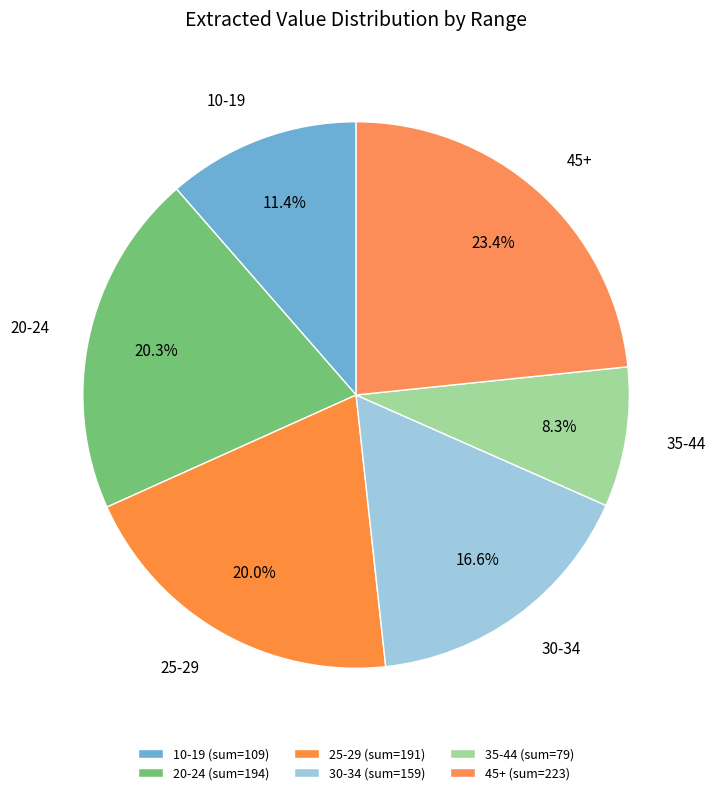

Between 25-29 and 35-44, which is larger?

25-29